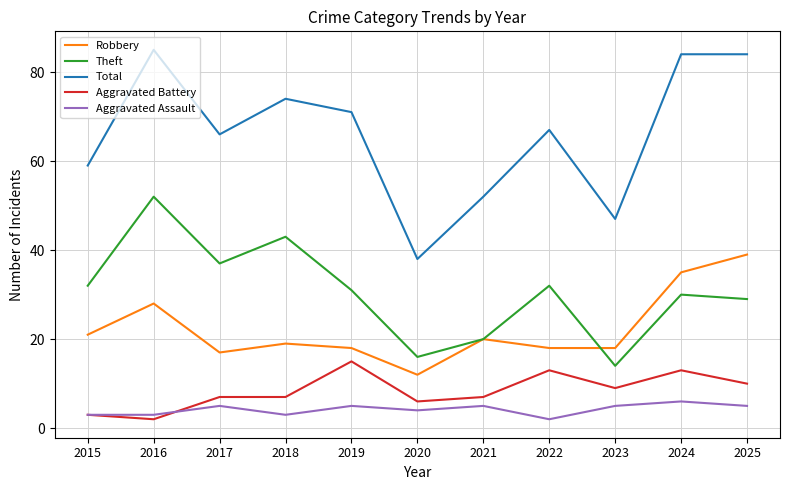

True or false: Theft has a value of 16 at 2020.

True